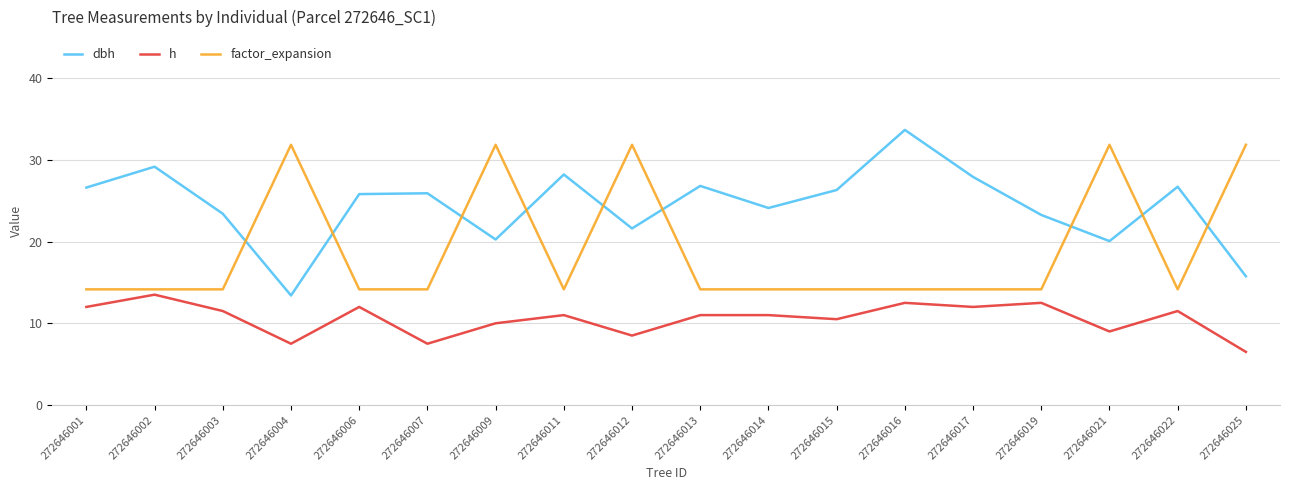

What is the minimum value shown in the chart?

6.5